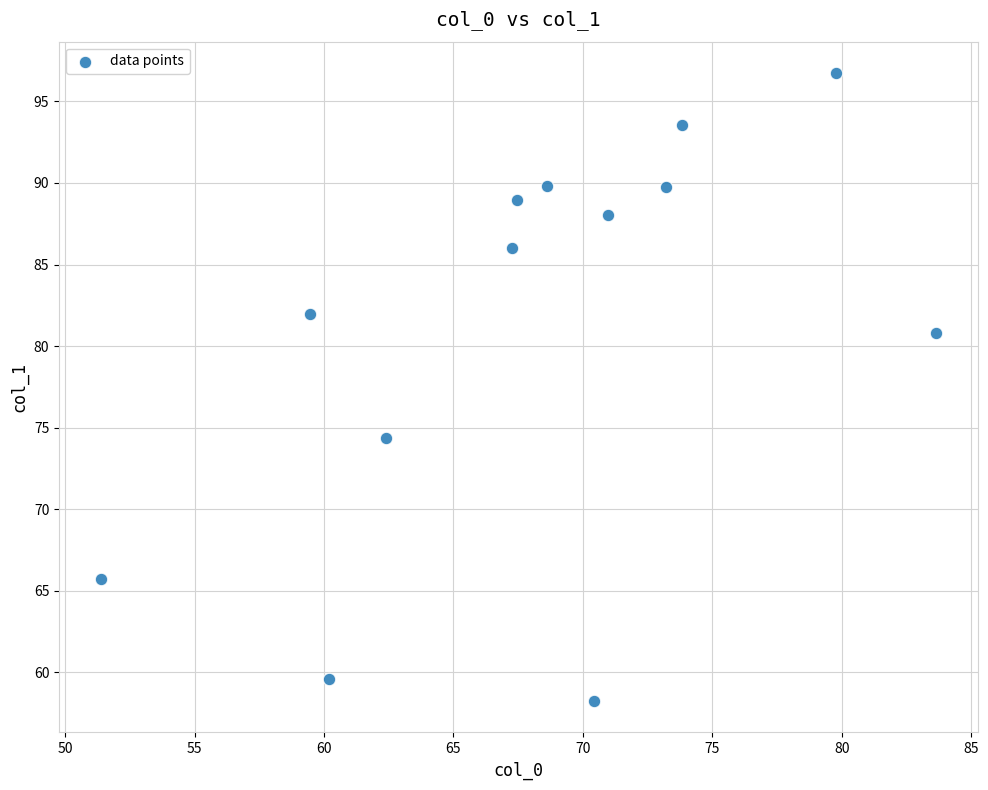

What is the range of X values (max minus min)?

32.3